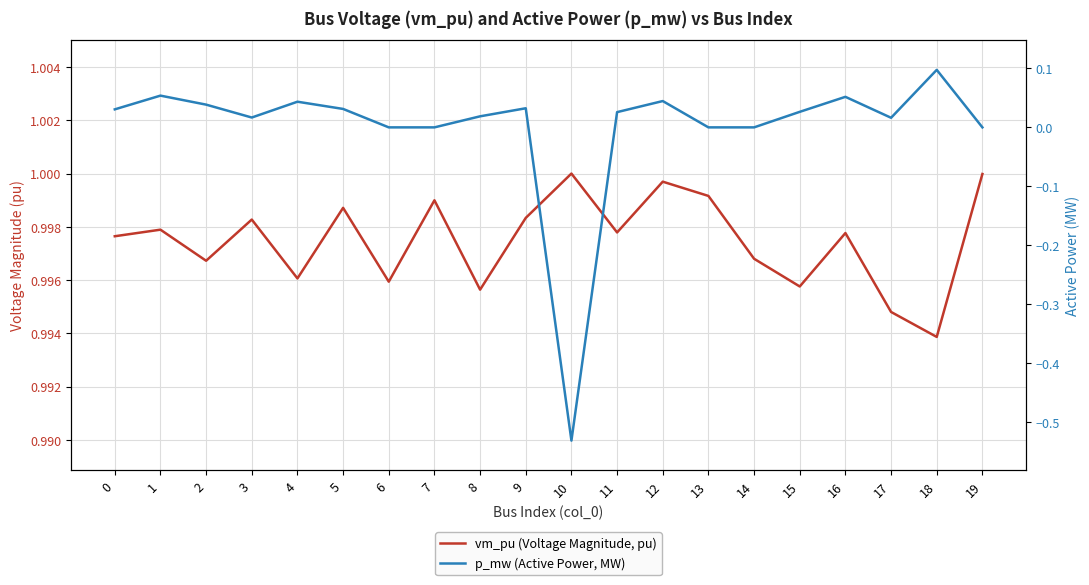

Reading right to left, what are all the values shown in this chart?

vm_pu (Voltage Magnitude, pu): 19=1.0	18=1.0	17=1.0	16=1.0	15=1.0	14=1.0	13=1.0	12=1.0	11=1.0	10=1.0	9=1.0	8=1.0	7=1.0	6=1.0	5=1.0	4=1.0	3=1.0	2=1.0	1=1.0	0=1.0
p_mw (Active Power, MW): 19=0.0	18=0.1	17=0.0	16=0.1	15=0.0	14=0.0	13=0.0	12=0.0	11=0.0	10=-0.5	9=0.0	8=0.0	7=0.0	6=0.0	5=0.0	4=0.0	3=0.0	2=0.0	1=0.1	0=0.0